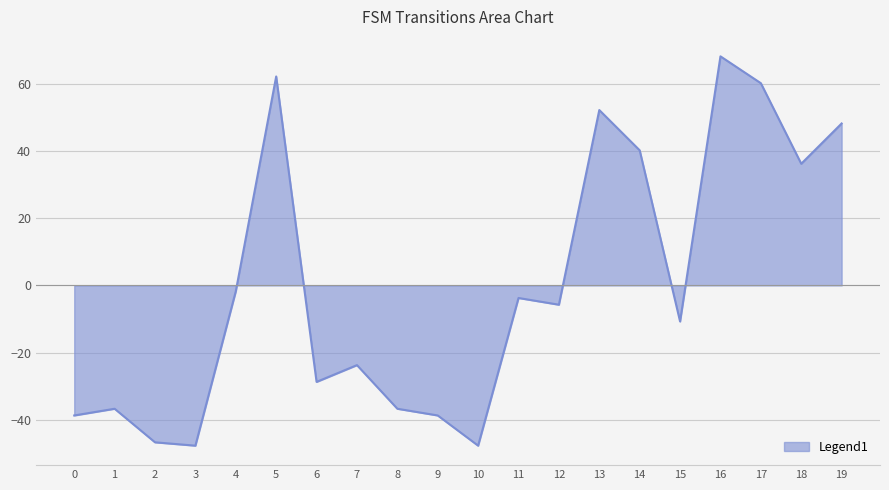

The chart shows a value of 60.2 at 17. True or false?

True